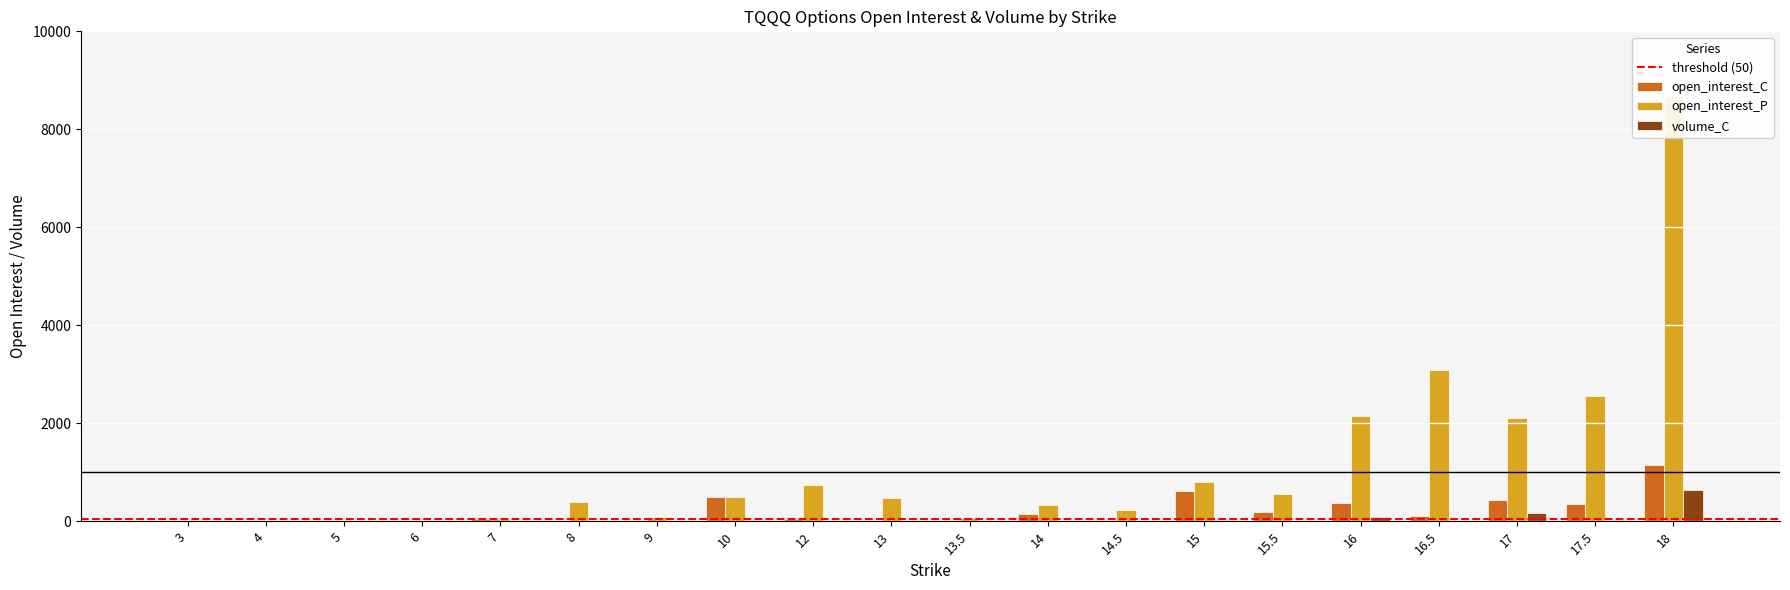

What position from the left is 7?

5